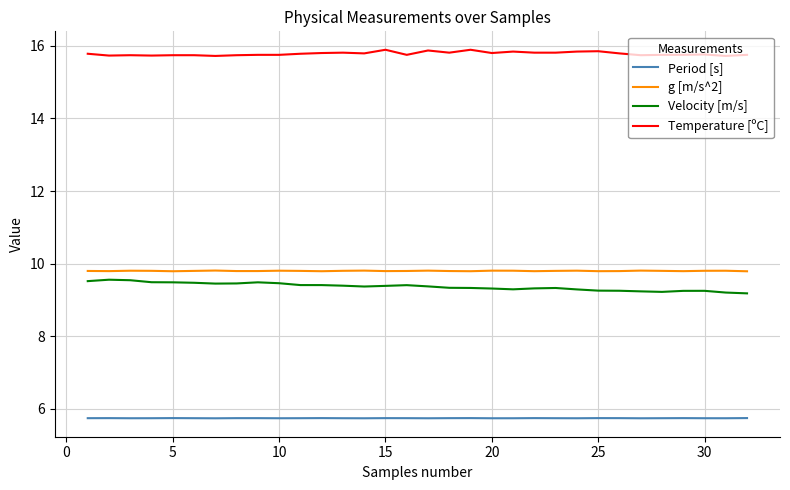

True or false: Velocity [m/s] and Temperature [ºC] intersect in this chart.

False